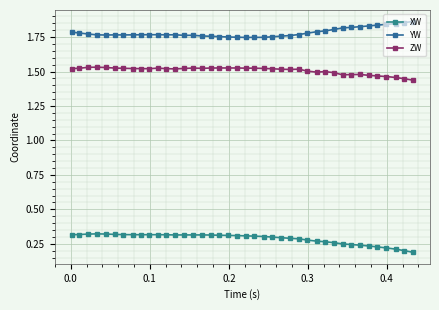

Reading left to right, what are all the values shown in this chart?

XW: 0.3	0.3	0.3	0.3	0.3	0.3	0.3	0.3	0.3	0.3	0.3	0.3	0.3	0.3	0.3	0.3	0.3	0.3	0.3	0.3	0.3	0.3	0.3	0.3	0.3	0.3	0.3	0.3	0.3	0.3	0.3	0.2	0.2	0.2	0.2	0.2	0.2	0.2	0.2	0.2
YW: 1.8	1.8	1.8	1.8	1.8	1.8	1.8	1.8	1.8	1.8	1.8	1.8	1.8	1.8	1.8	1.8	1.8	1.8	1.8	1.7	1.7	1.7	1.7	1.8	1.8	1.8	1.8	1.8	1.8	1.8	1.8	1.8	1.8	1.8	1.8	1.8	1.8	1.8	1.9	1.9
ZW: 1.5	1.5	1.5	1.5	1.5	1.5	1.5	1.5	1.5	1.5	1.5	1.5	1.5	1.5	1.5	1.5	1.5	1.5	1.5	1.5	1.5	1.5	1.5	1.5	1.5	1.5	1.5	1.5	1.5	1.5	1.5	1.5	1.5	1.5	1.5	1.5	1.5	1.5	1.4	1.4